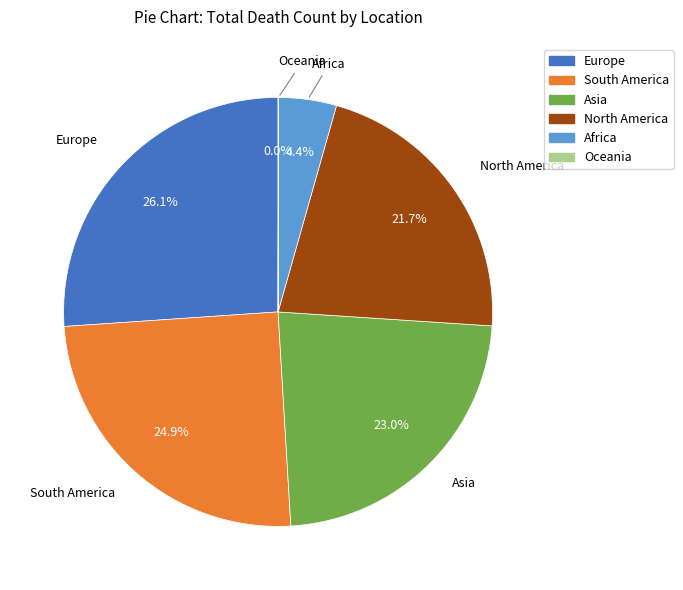

Is Africa the majority of the pie?

No